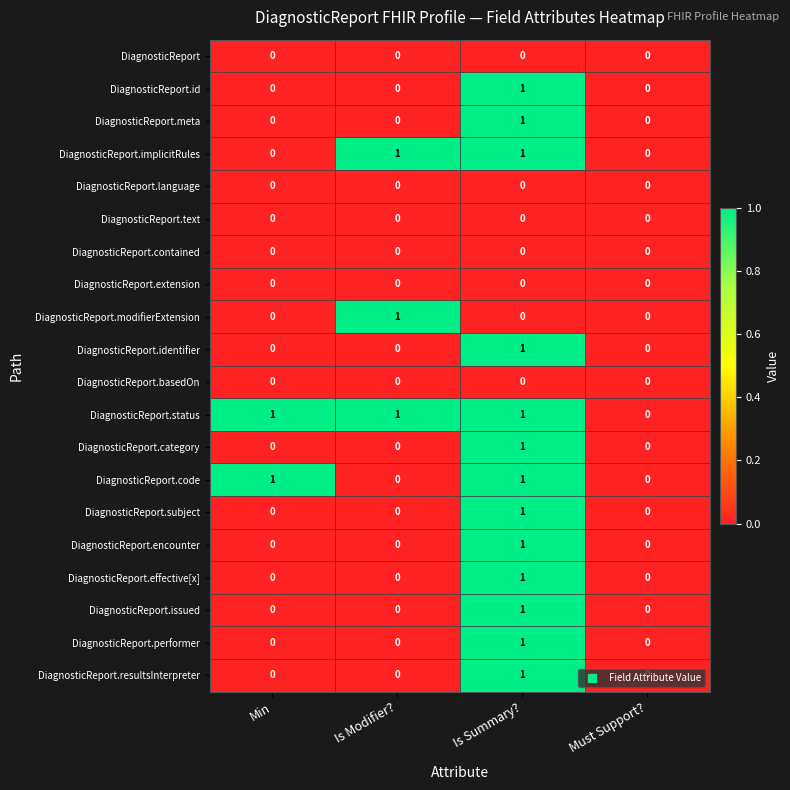

How many DiagnosticReport.performer values are between 0 and 1?

4